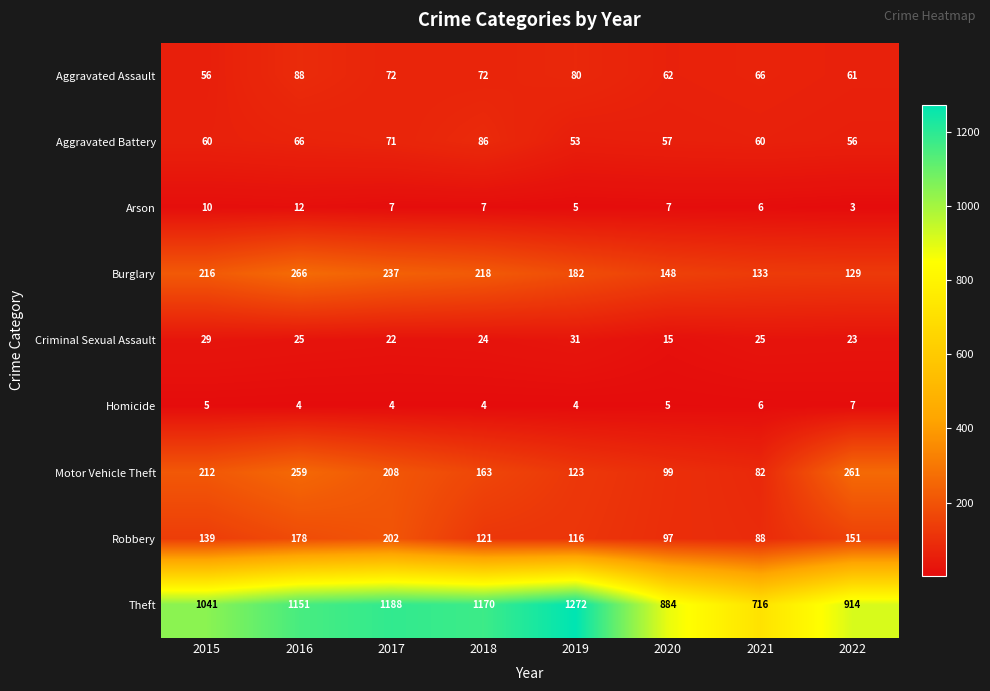

How many data points in Arson are less than 7?

3